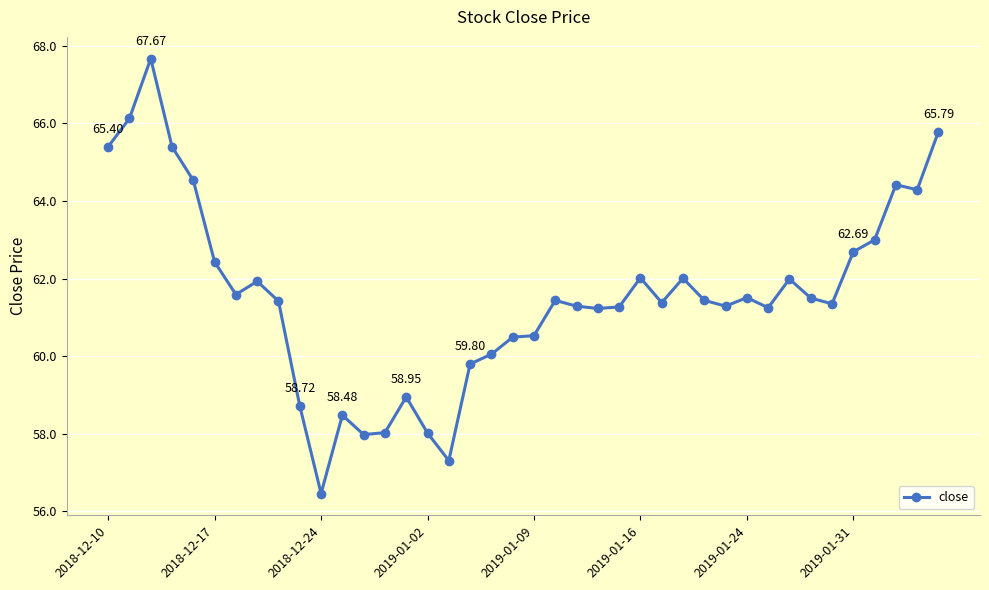

True or false: the data has more than 0 interior local peaks.

True